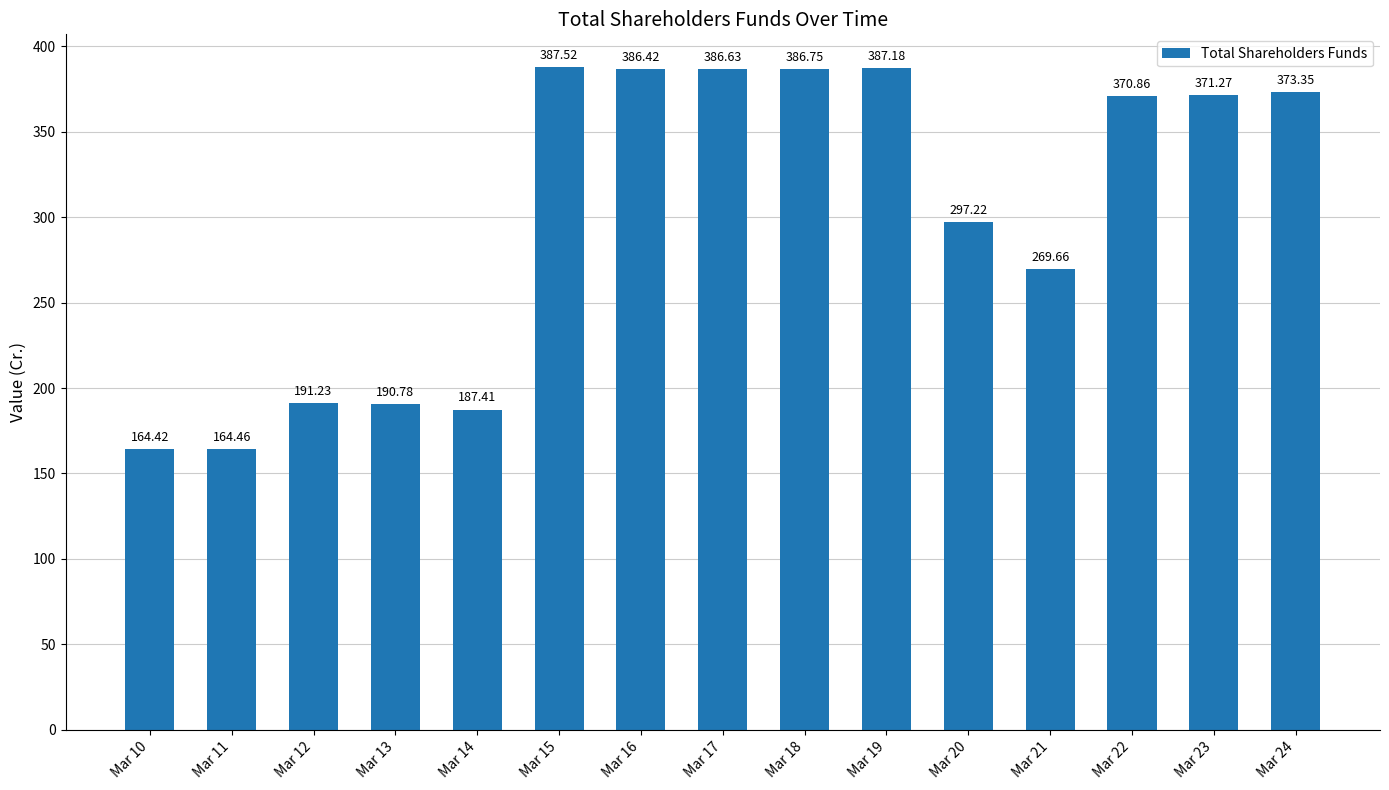

Which label corresponds to the largest value in the chart?

Mar 15